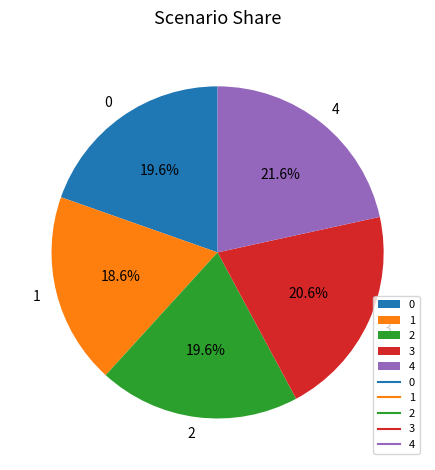

Is it true that 3 is 21% of the pie?

True